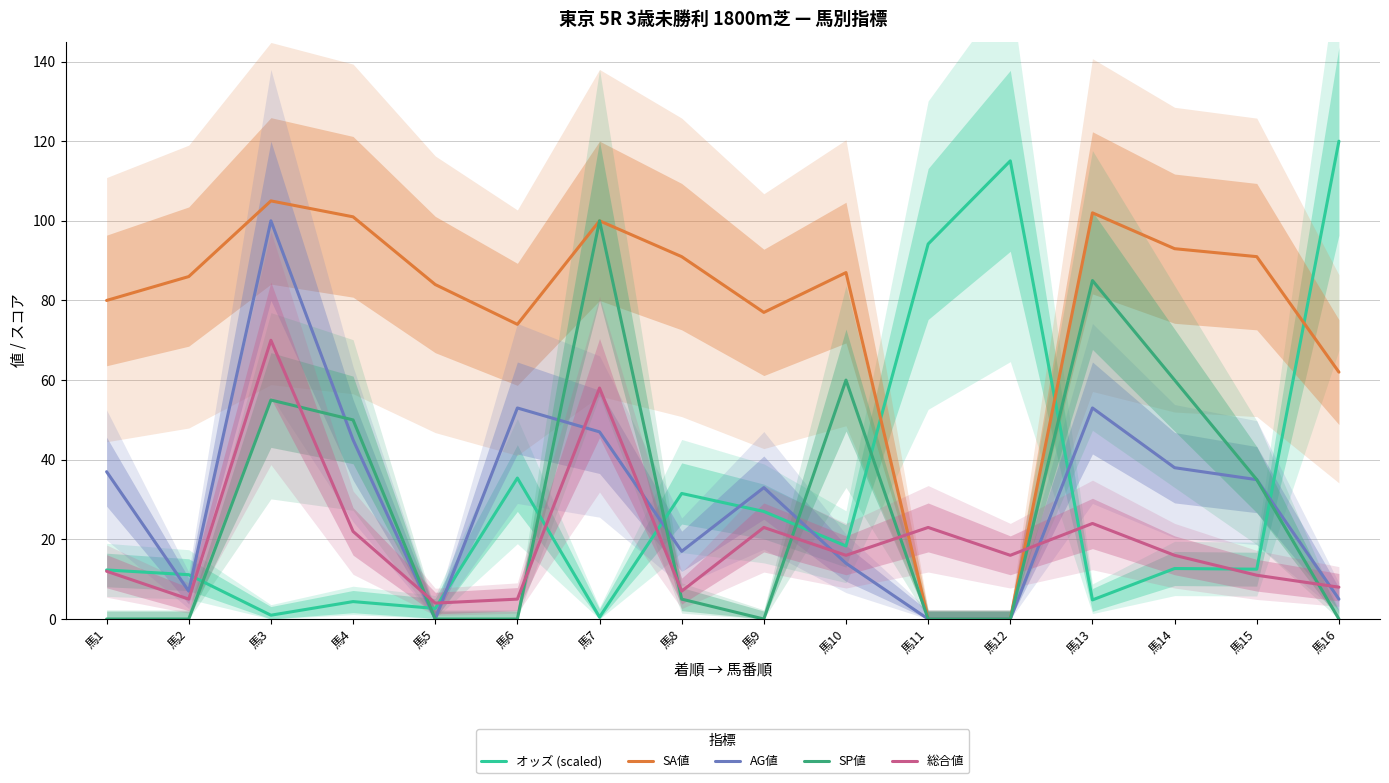

Is this an area chart (filled region under the line)?

No